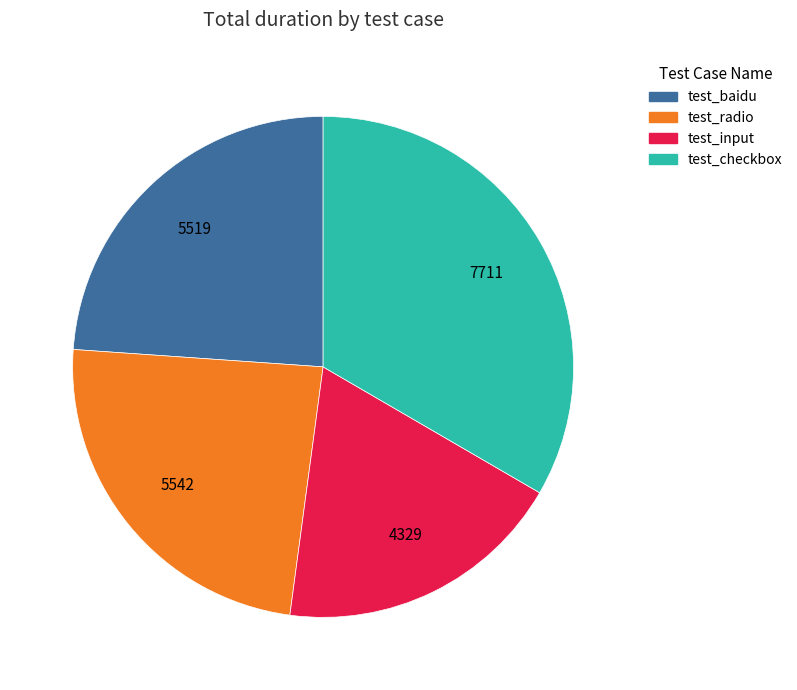

Which has a higher value, test_input or test_baidu?

test_baidu